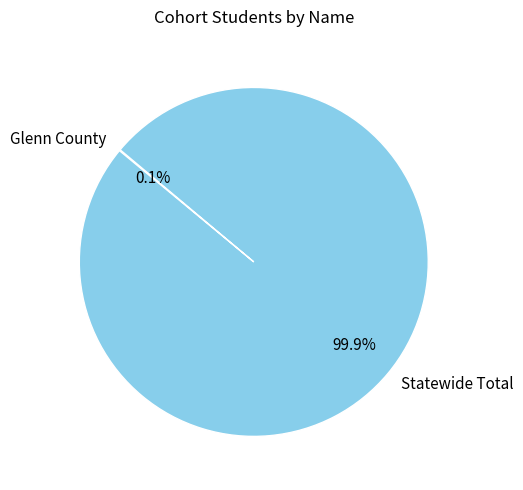

Which category has the biggest portion of the pie?

Statewide Total